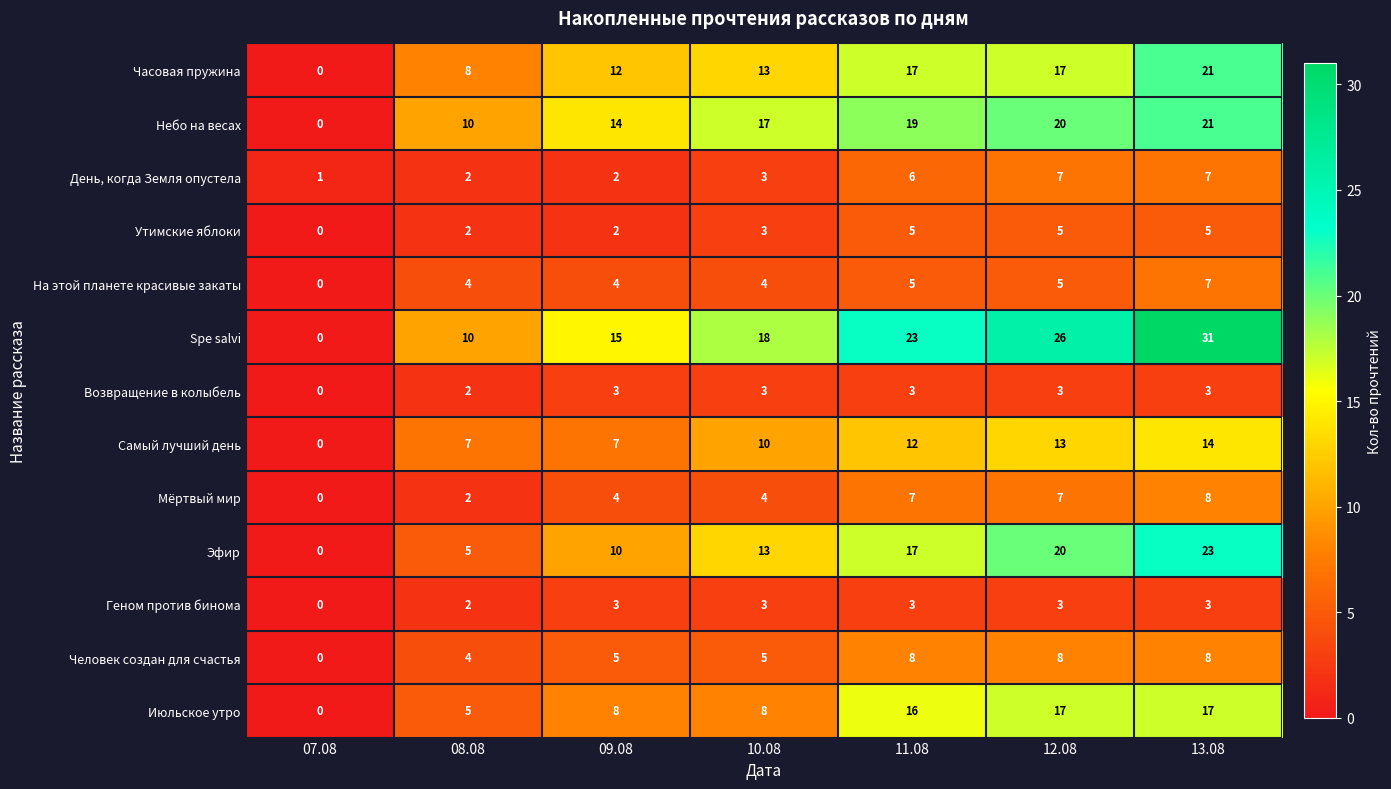

What is the difference between the highest and lowest values at 12.08?

23